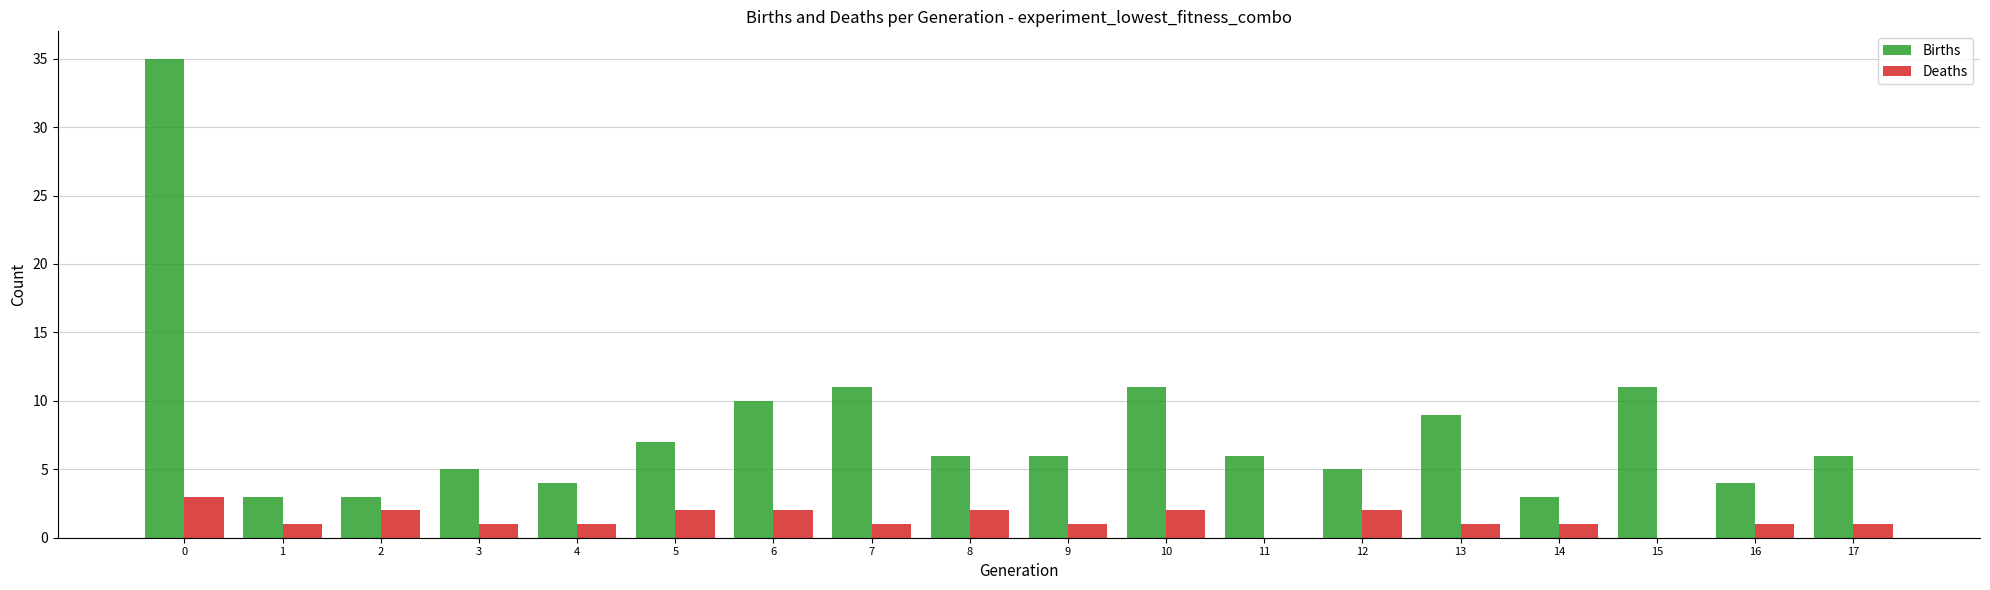

Does the chart contain stacked bars?

No